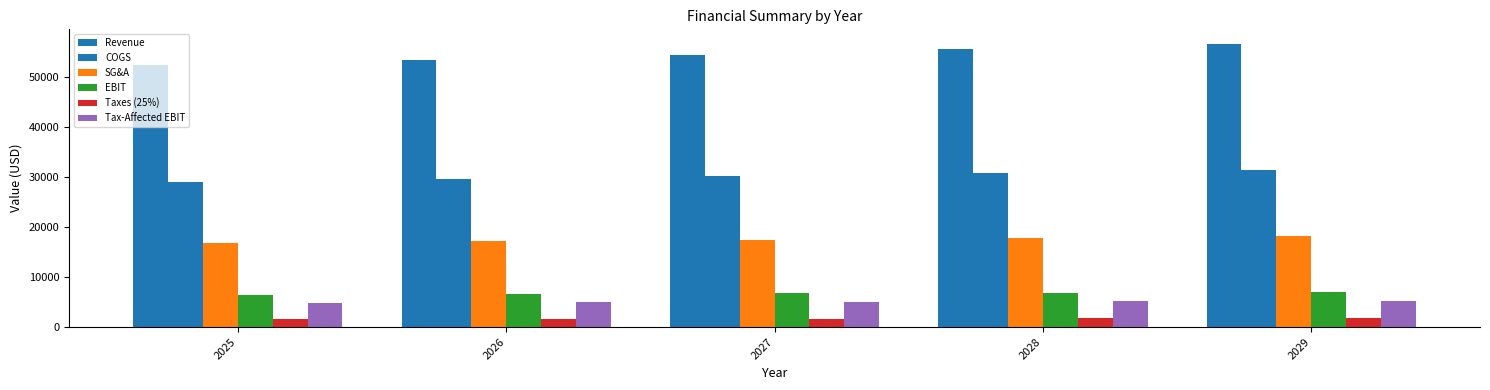

How many groups of bars are there?

5